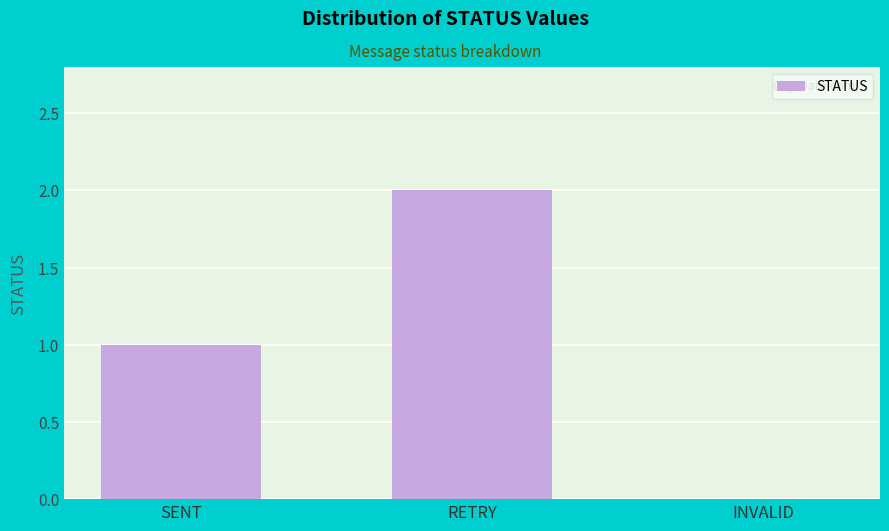

Reading left to right, extract all data points from this chart.

SENT=1	RETRY=2	INVALID=0